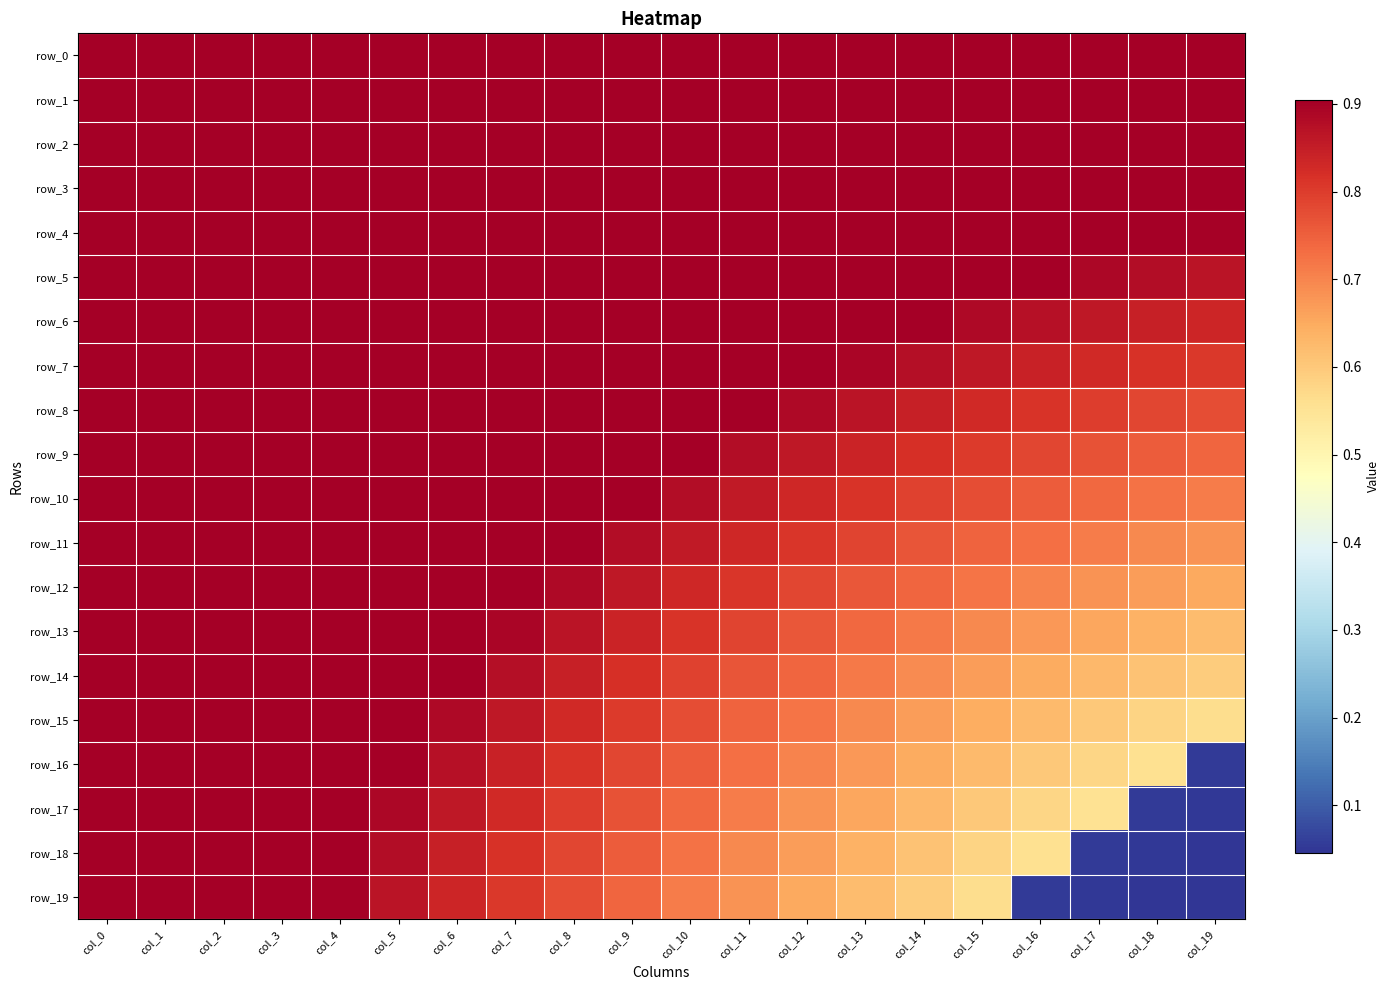

List the labels in order of row_19 value, smallest first.

col_19, col_18, col_17, col_16, col_15, col_14, col_13, col_12, col_11, col_10, col_9, col_8, col_7, col_6, col_5, col_4, col_0, col_1, col_2, col_3